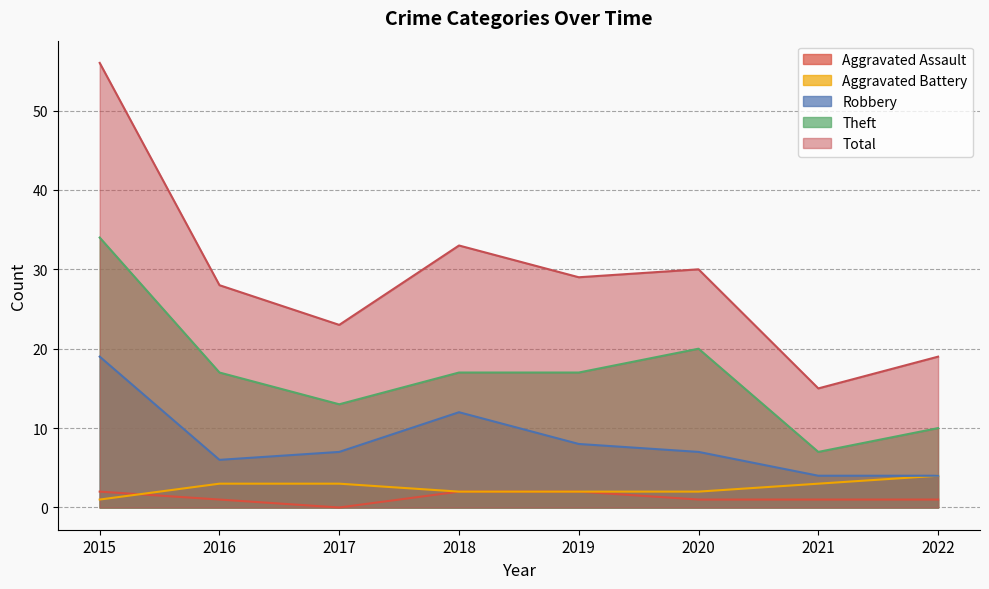

What is the average value of the Robbery series?

8